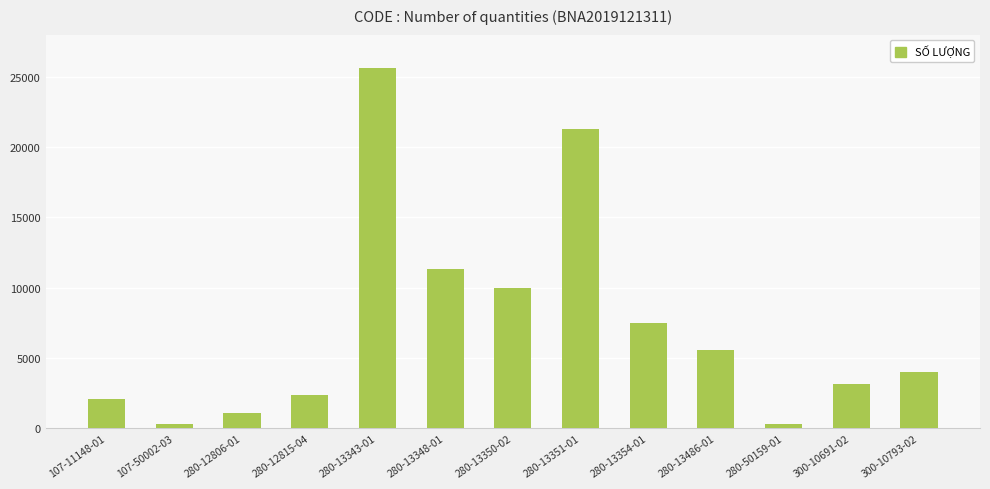

Count the number of data series in this chart.

1